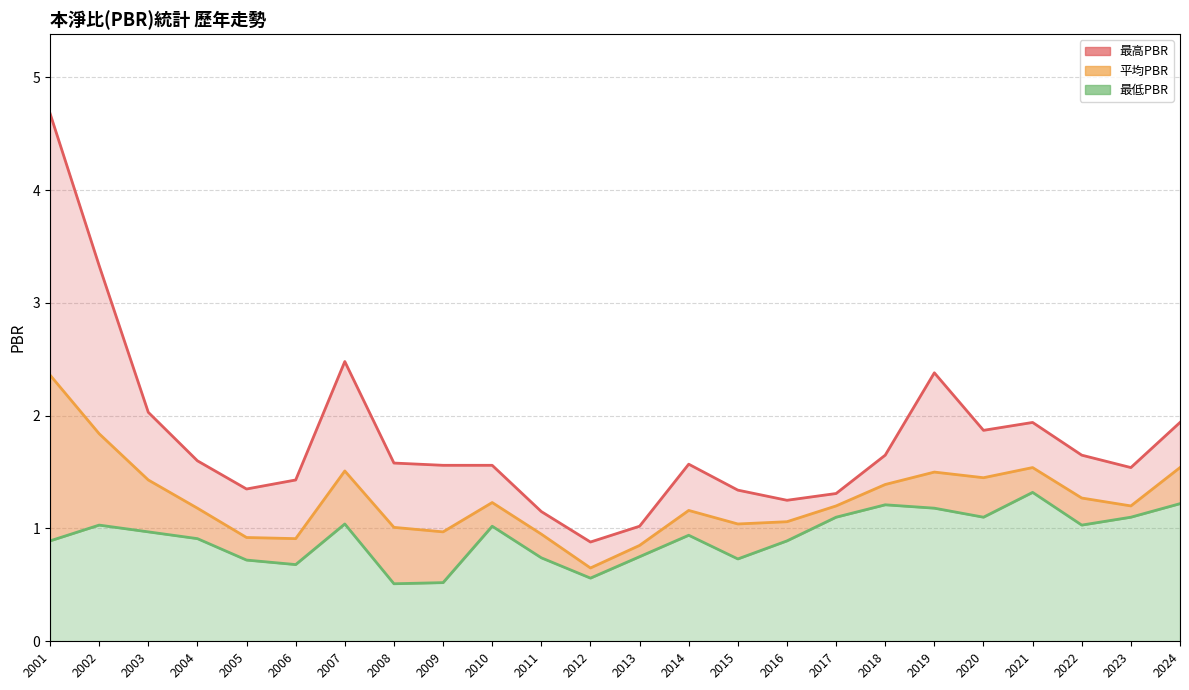

What is the total value across all series at 2002?

6.2